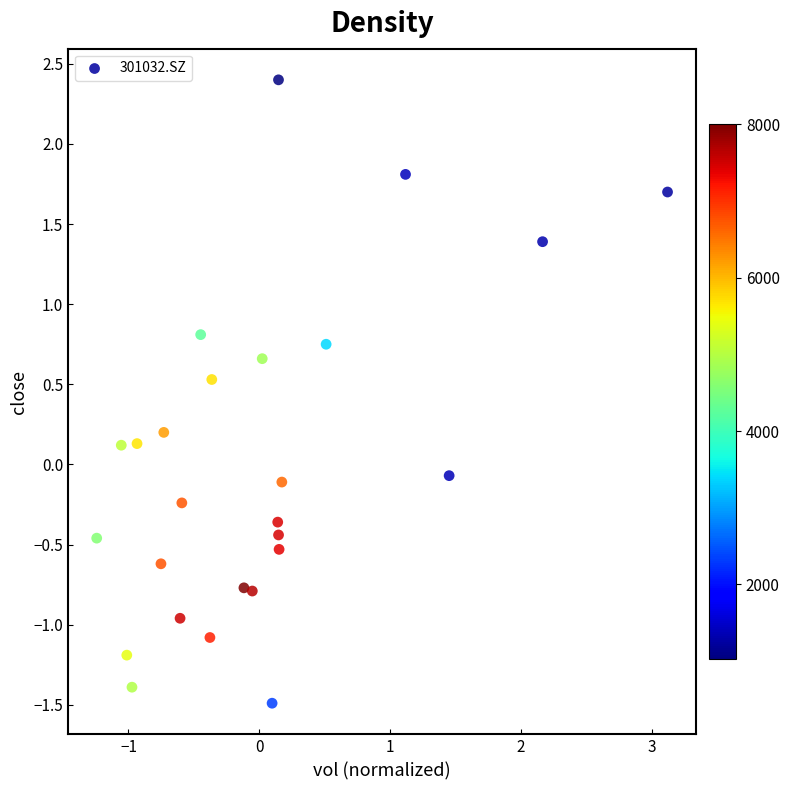

What is the range of Y values (max minus min)?

3.9